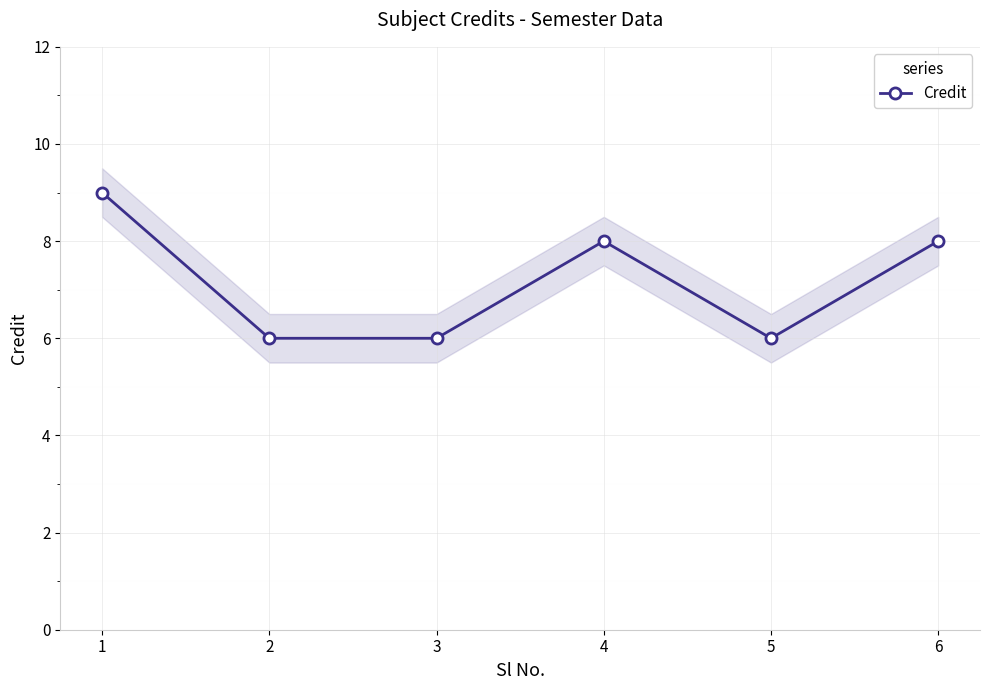

What is the sum of the values at 2 and 4?

14